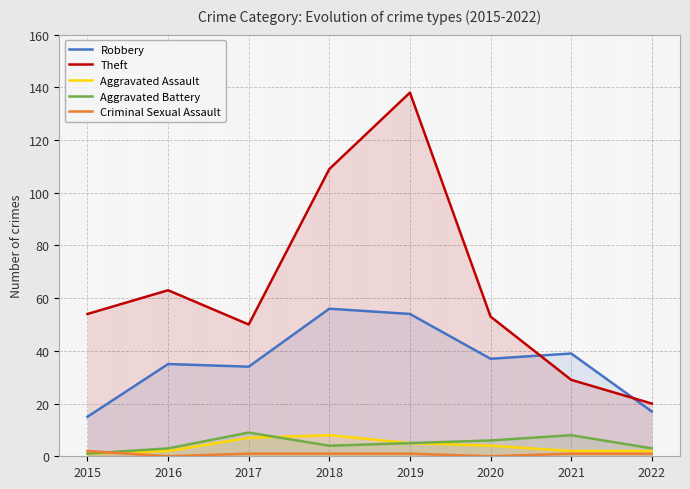

What is the value of the Theft point at the 2nd from the left?

63